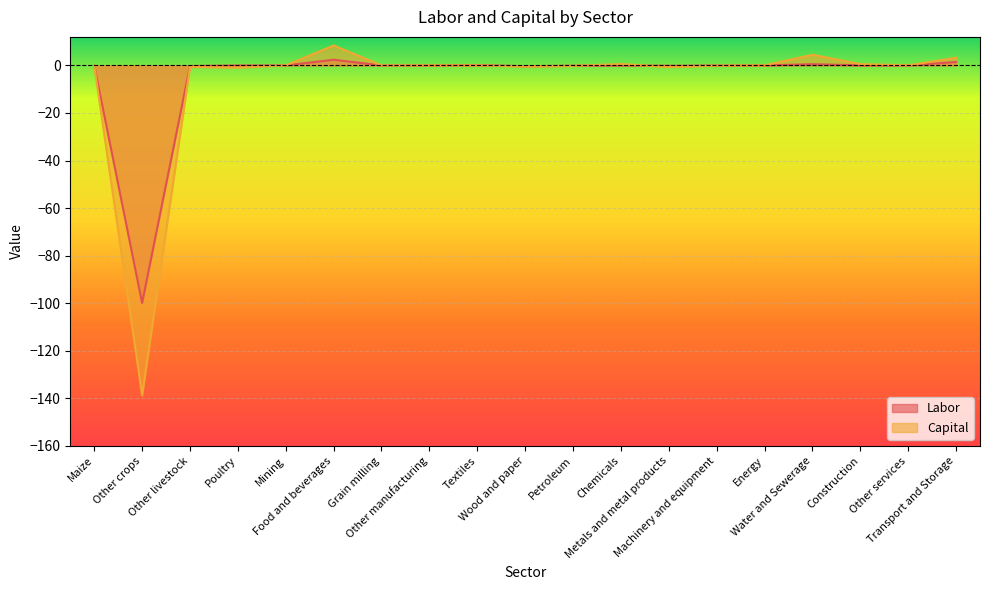

True or false: Labor has a value of 0.0 at Chemicals.

False